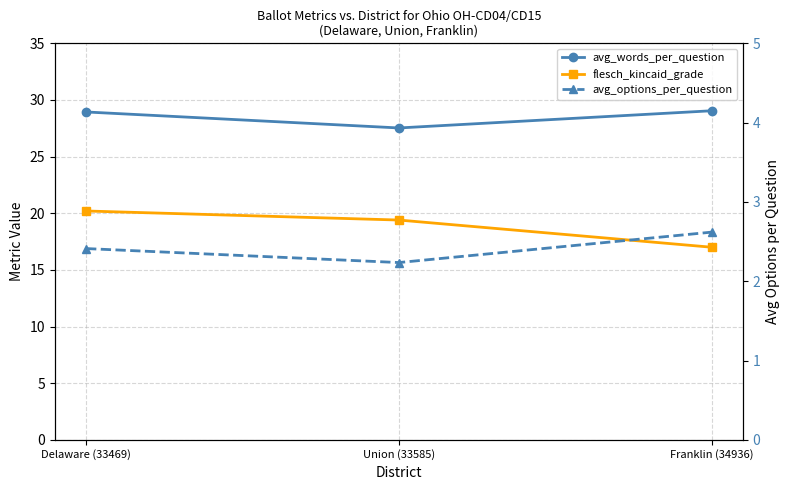

What is the label of the 3rd point from the right?

Delaware (33469)